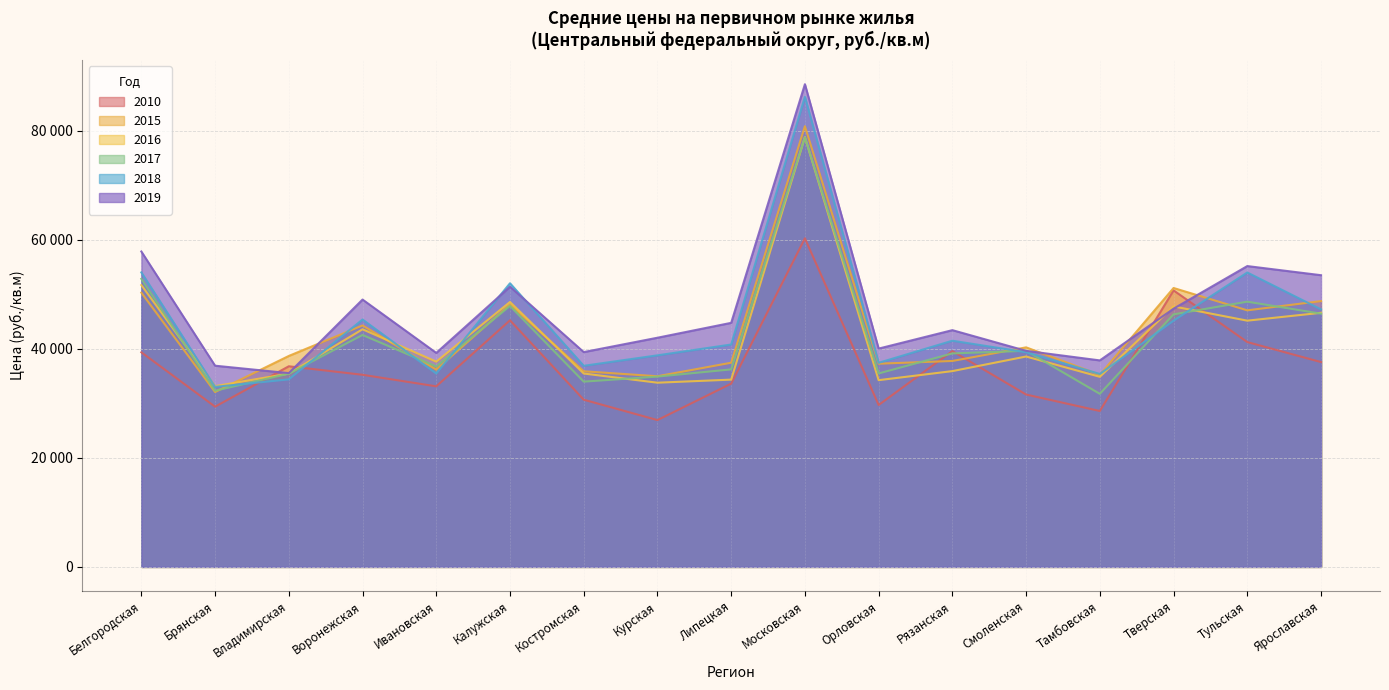

Is it true that 2017 equals 46424.0 at Ярославская?

True